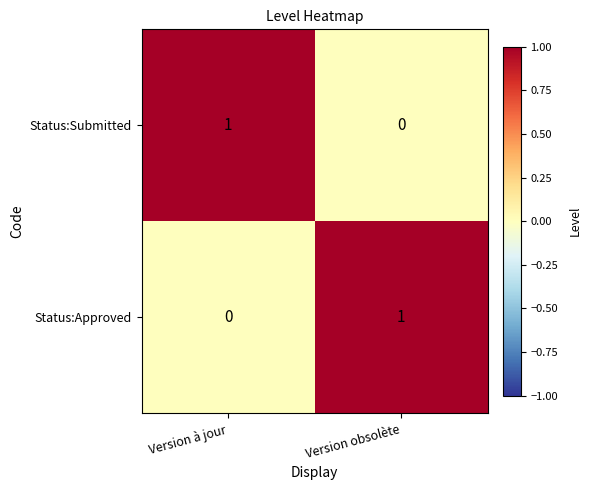

Rank the categories by Status:Submitted value from lowest to highest.

Version obsolète, Version à jour